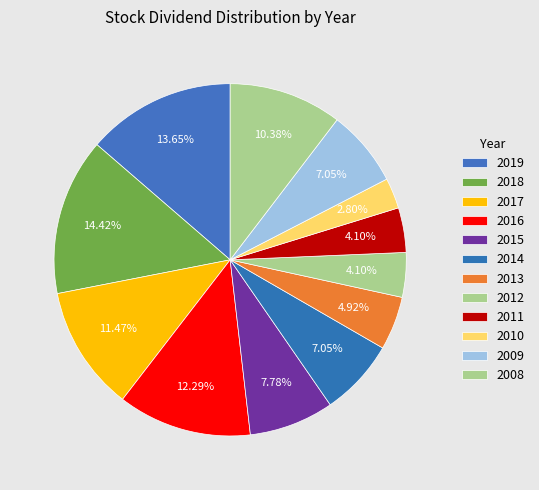

How many slices are in this pie chart?

12